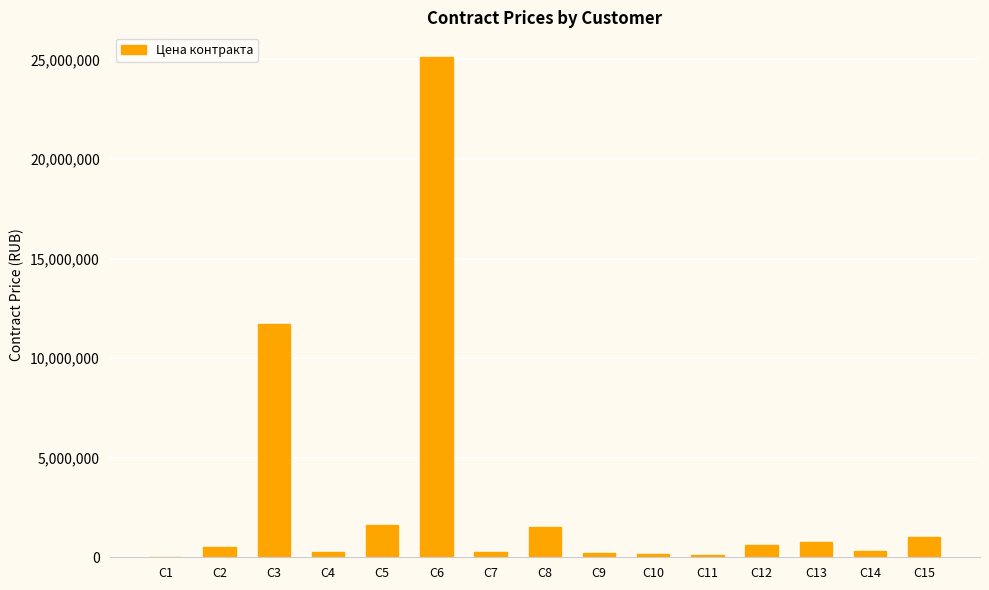

At which label is the value closest to 12557253?

C3